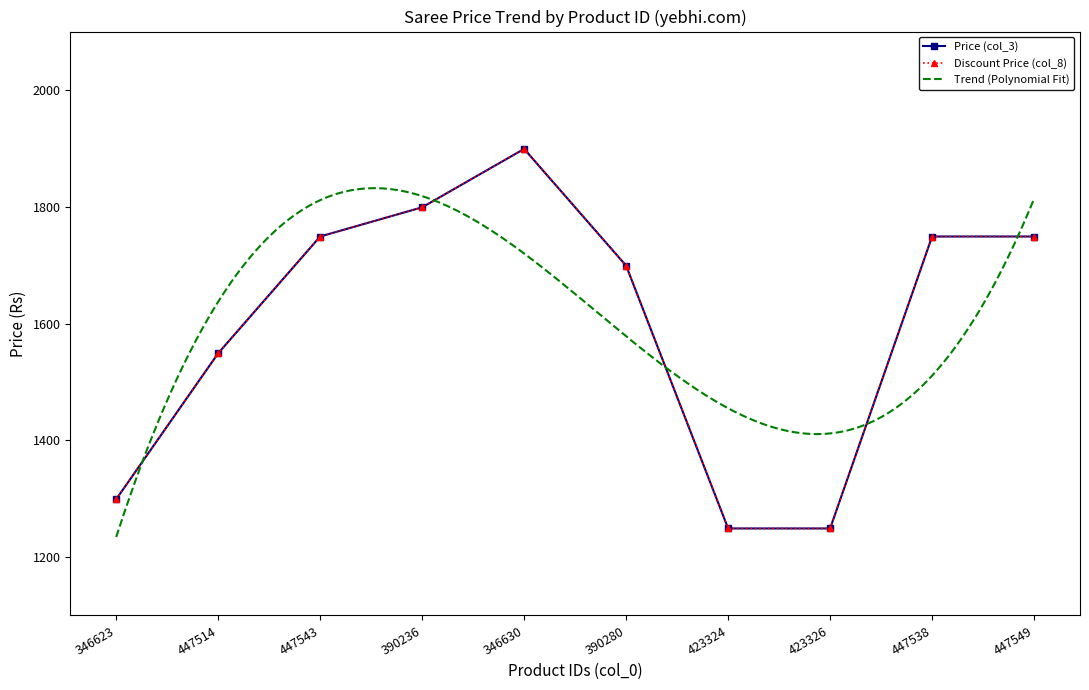

True or false: Price (col_3) and Discount Price (col_8) cross at least once.

False